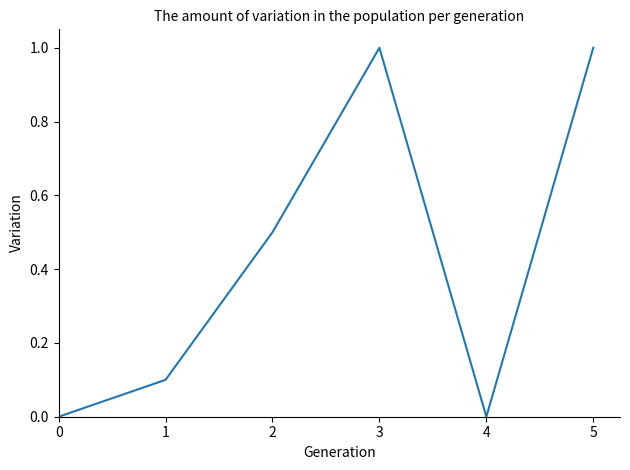

How many values are between 0 and 1?

6